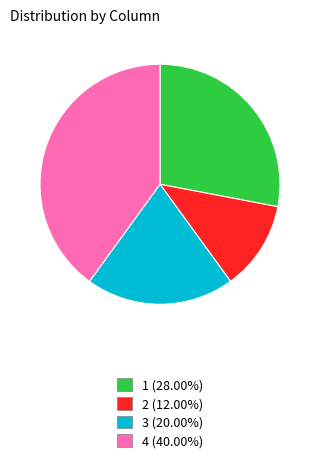

How many slices are in this pie chart?

4